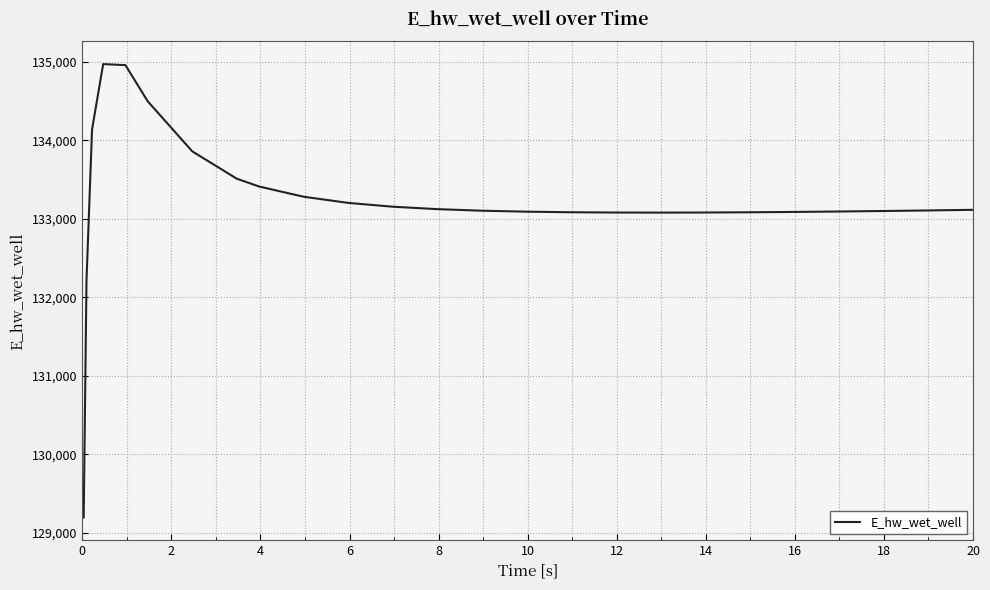

What is the minimum value shown in the chart?

129197.7